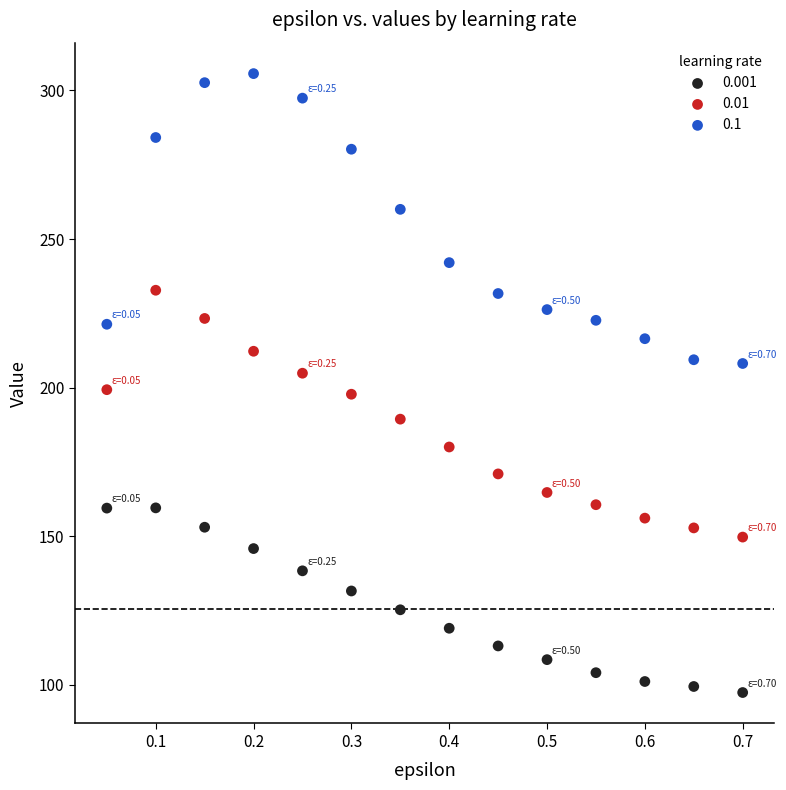

Which series reaches the maximum Y coordinate?

0.1